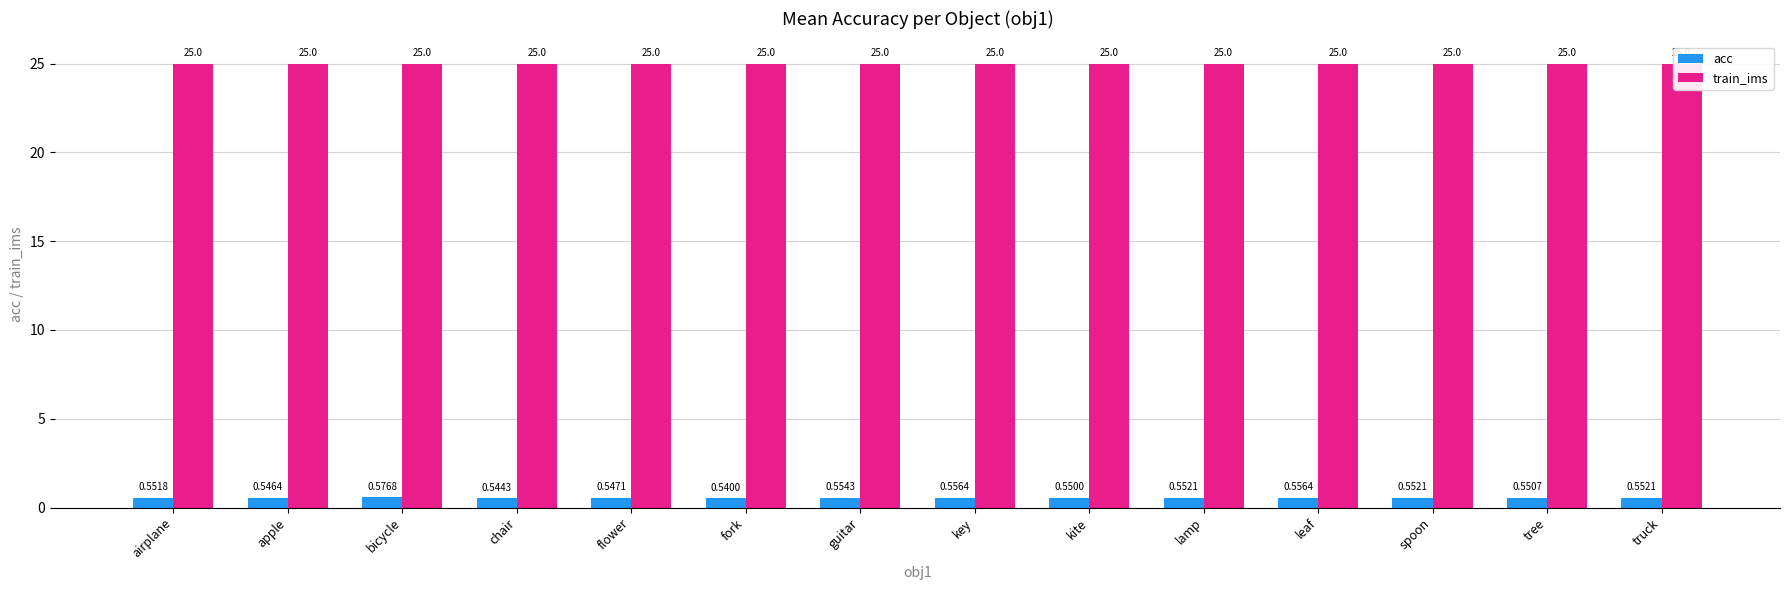

How many categories are shown in the chart?

14